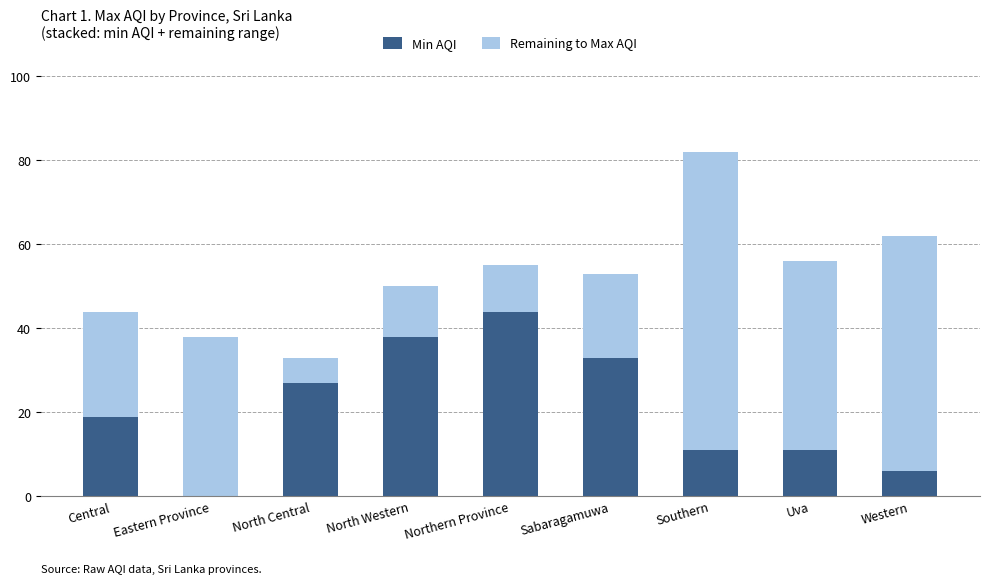

Reading left to right, transcribe the values for Min AQI.

Central=19	Eastern Province=0	North Central=27	North Western=38	Northern Province=44	Sabaragamuwa=33	Southern=11	Uva=11	Western=6